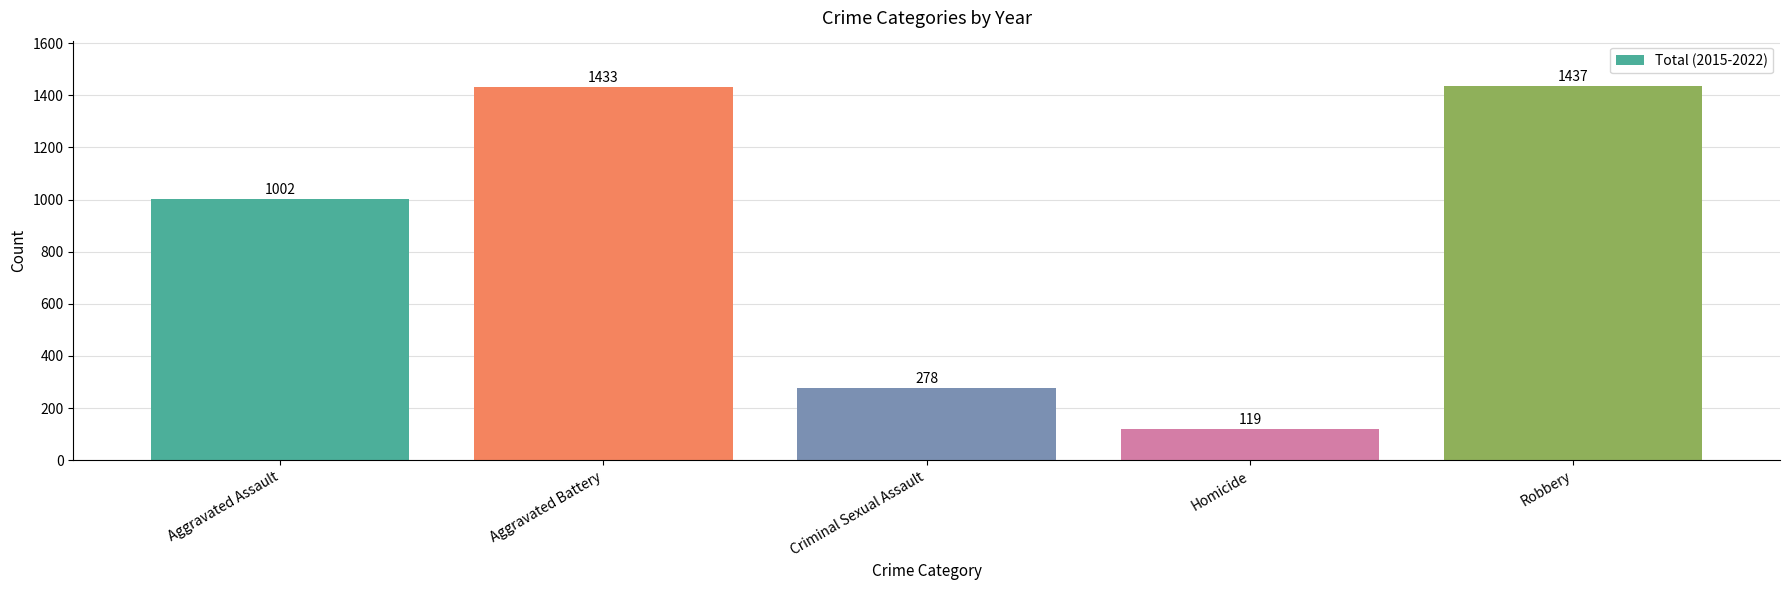

Between Aggravated Battery and Aggravated Assault, which is larger?

Aggravated Battery